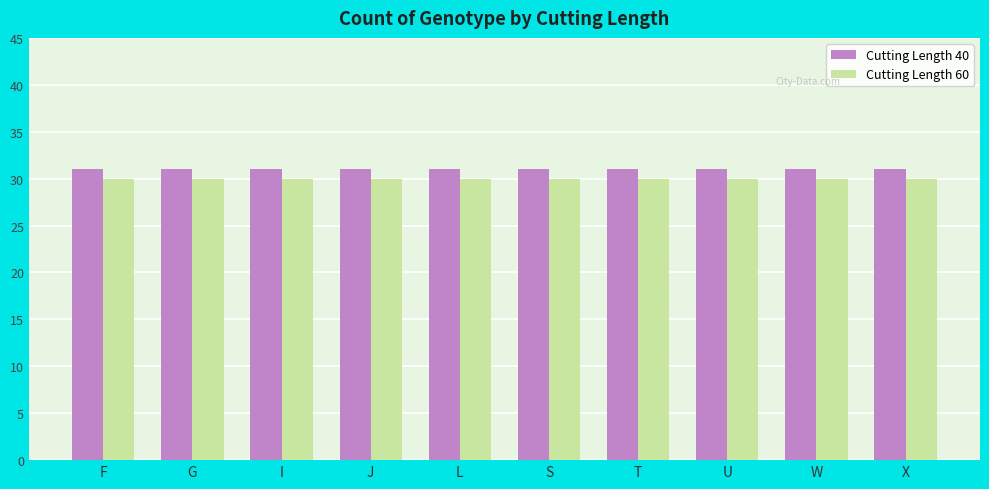

Reading left to right, transcribe all the data shown in this chart.

40: F=31	G=31	I=31	J=31	L=31	S=31	T=31	U=31	W=31	X=31
60: F=30	G=30	I=30	J=30	L=30	S=30	T=30	U=30	W=30	X=30